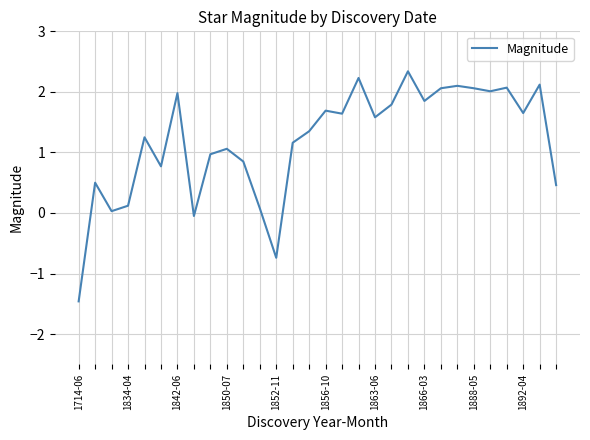

What is the difference between the maximum and minimum values?

3.8